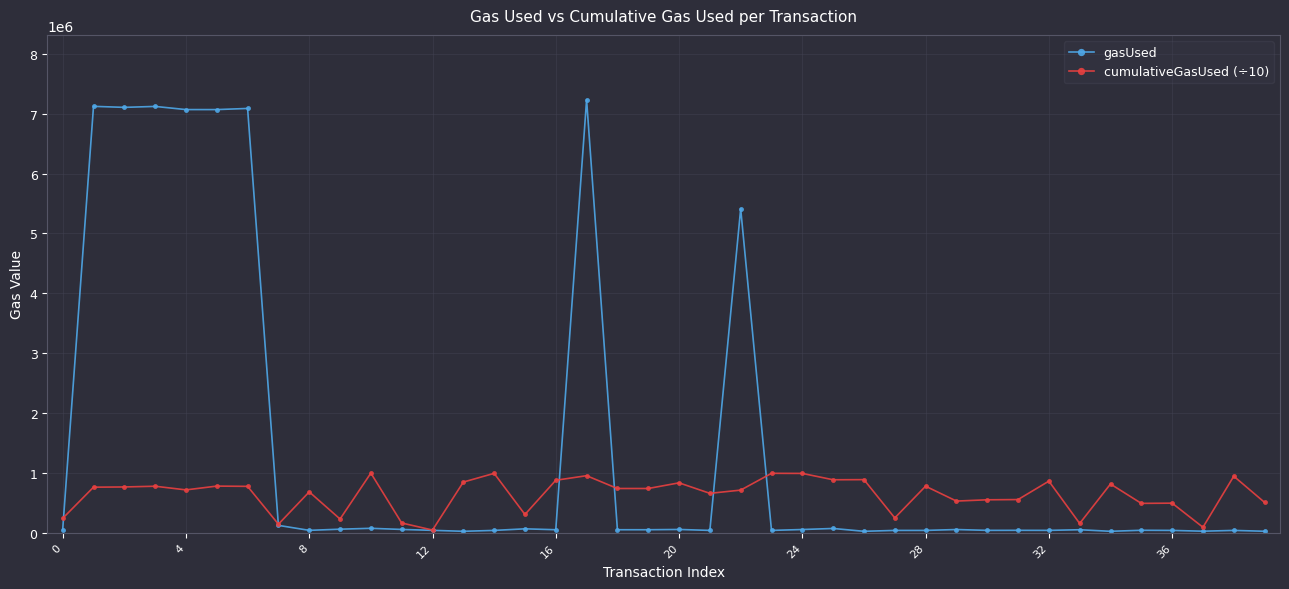

What is the highest value of the cumulativeGasUsed (÷10) series?

994006.7